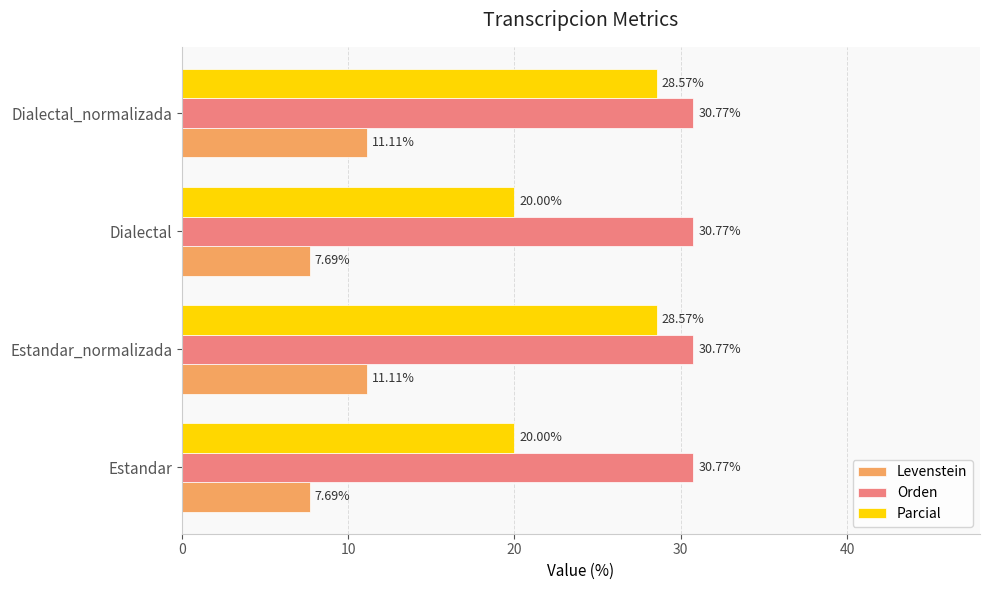

List the series in order of their peak value, lowest first.

Levenstein, Parcial, Orden